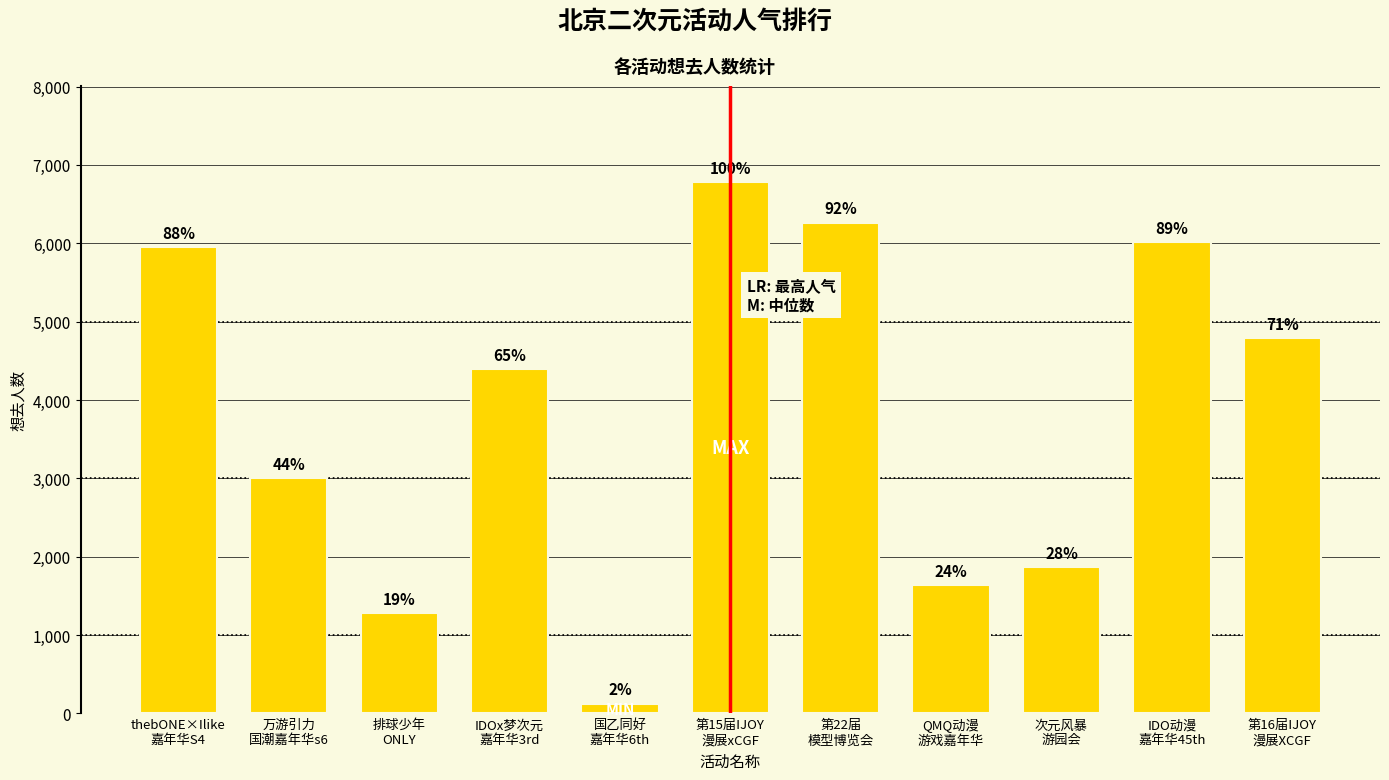

How many bars are there in total?

11